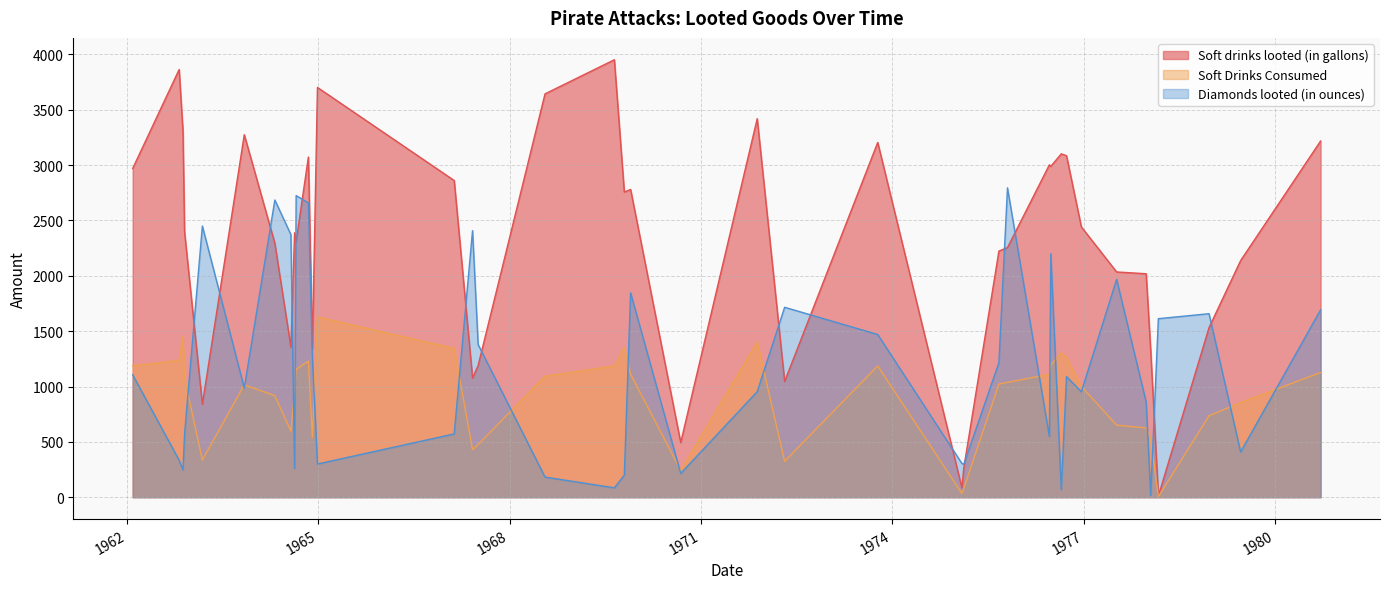

What is the maximum value shown in the chart?

3952.0